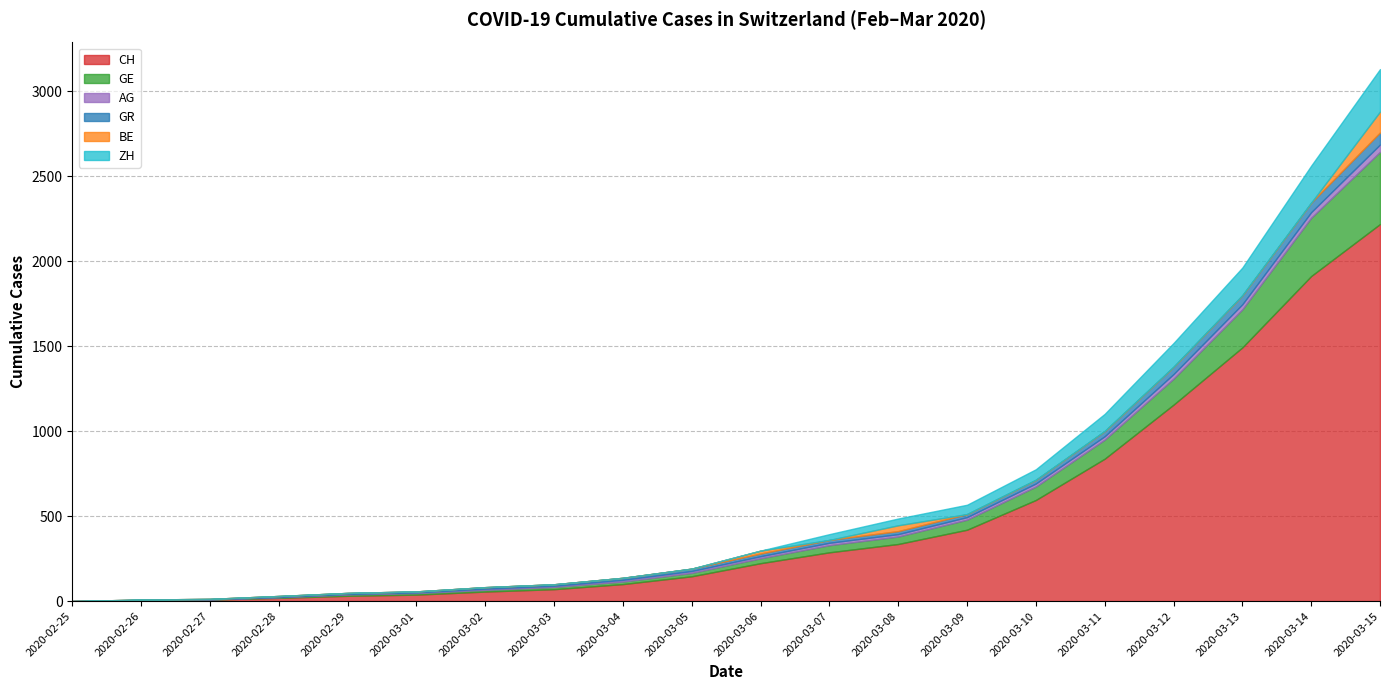

What is the label of the 14th point from the left?

2020-03-09